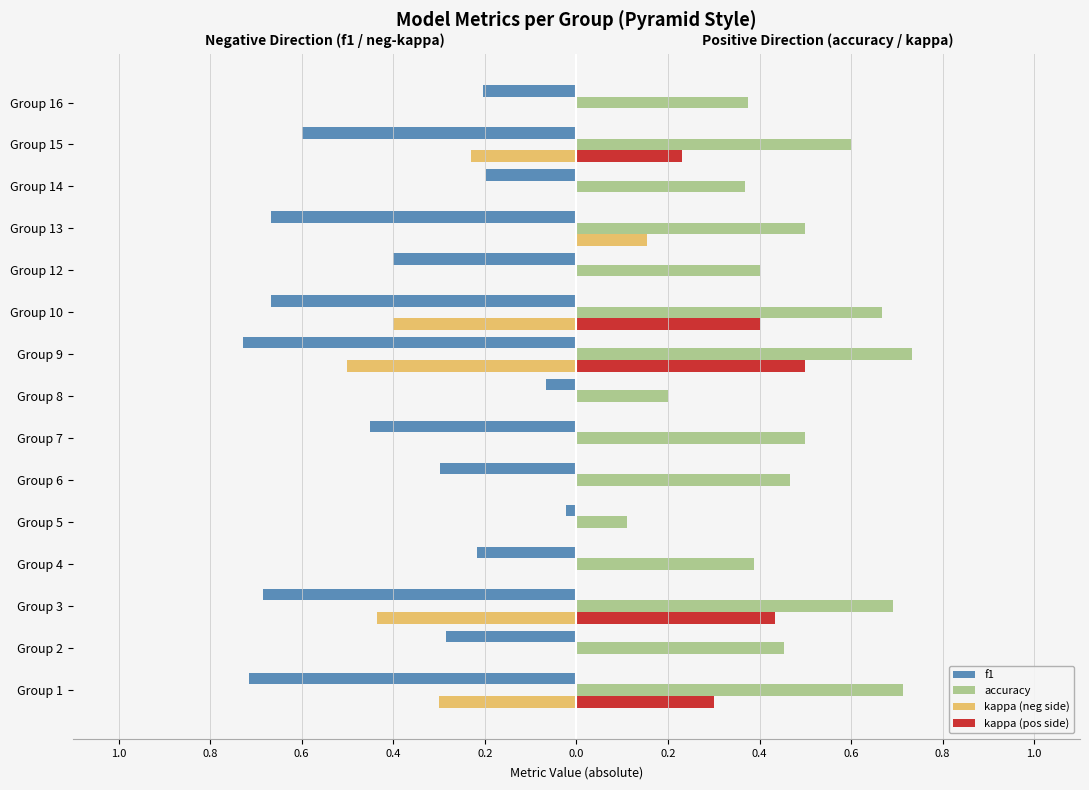

What is the sum of all accuracy values?

7.2